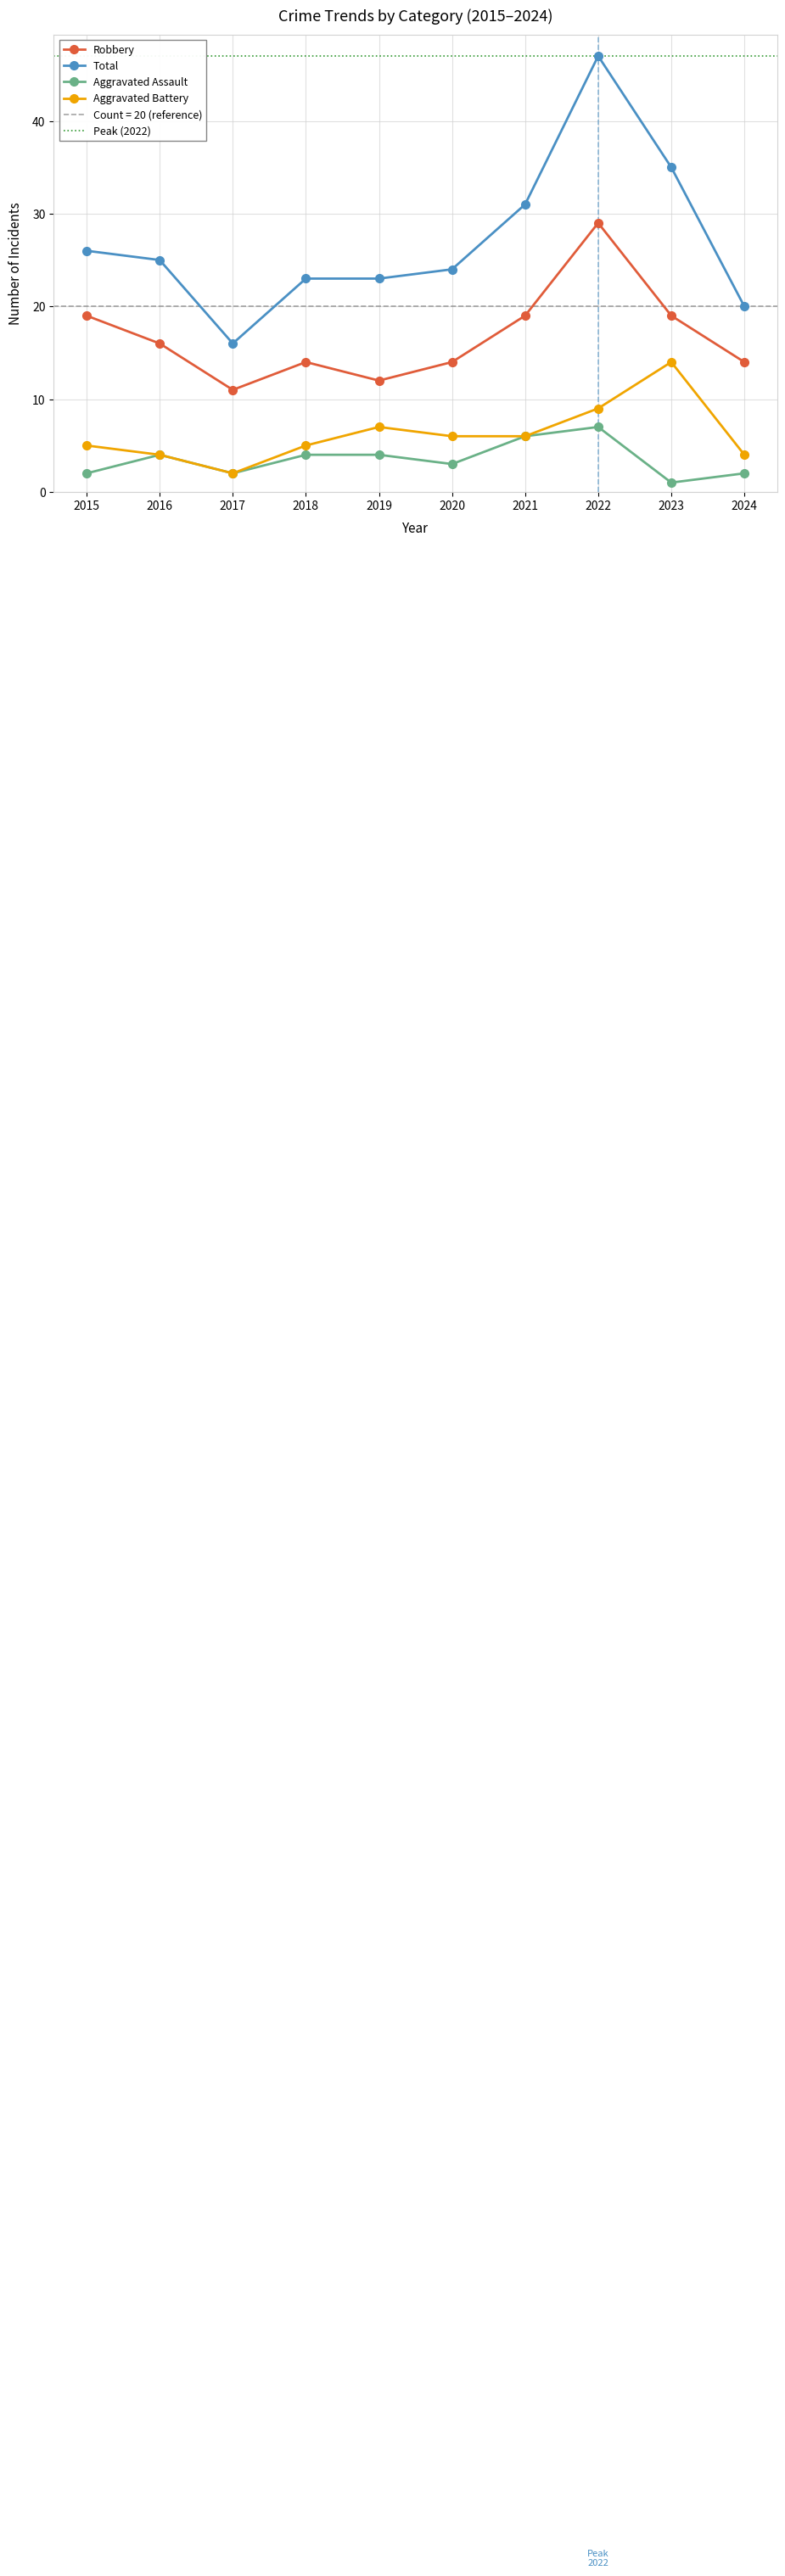

Count the Robbery values in the range 14 to 19.

7